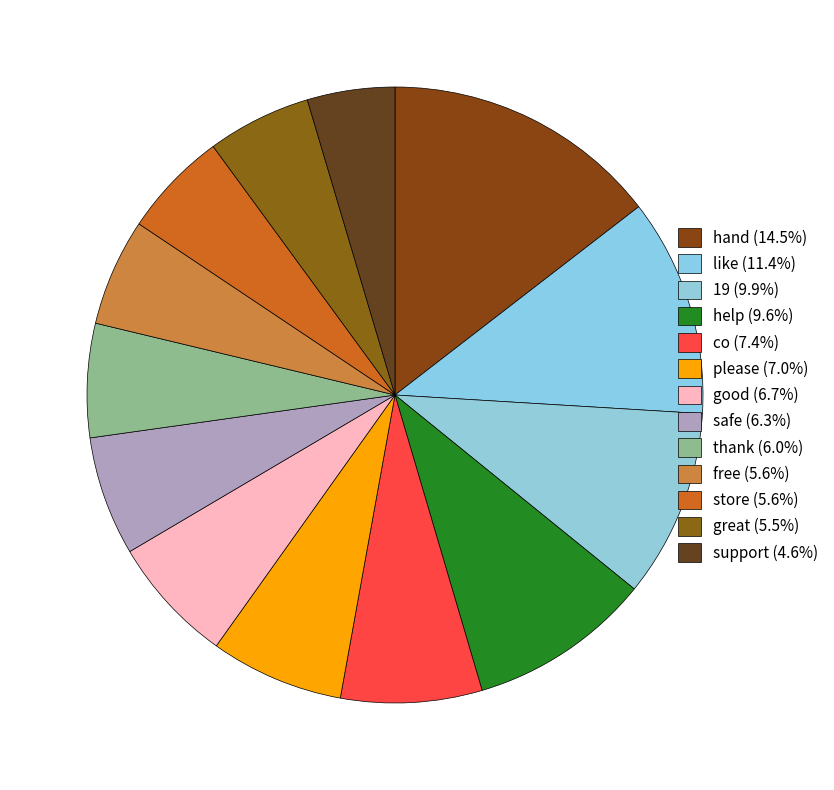

Is there a majority slice in this chart?

No